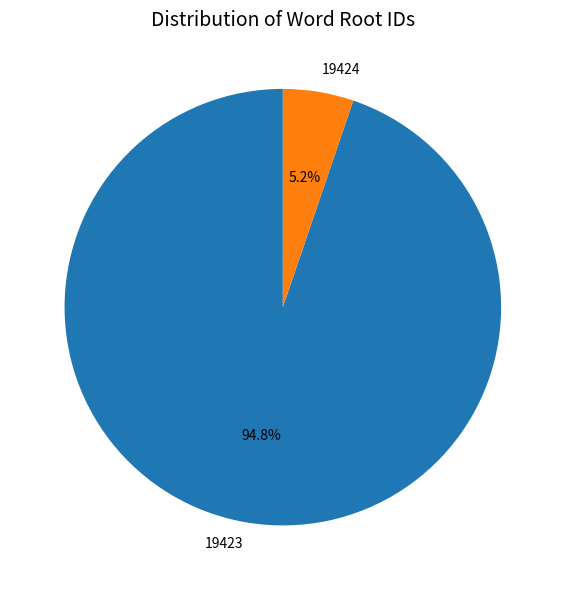

What percentage is the 19424 slice, to the nearest percent?

5%